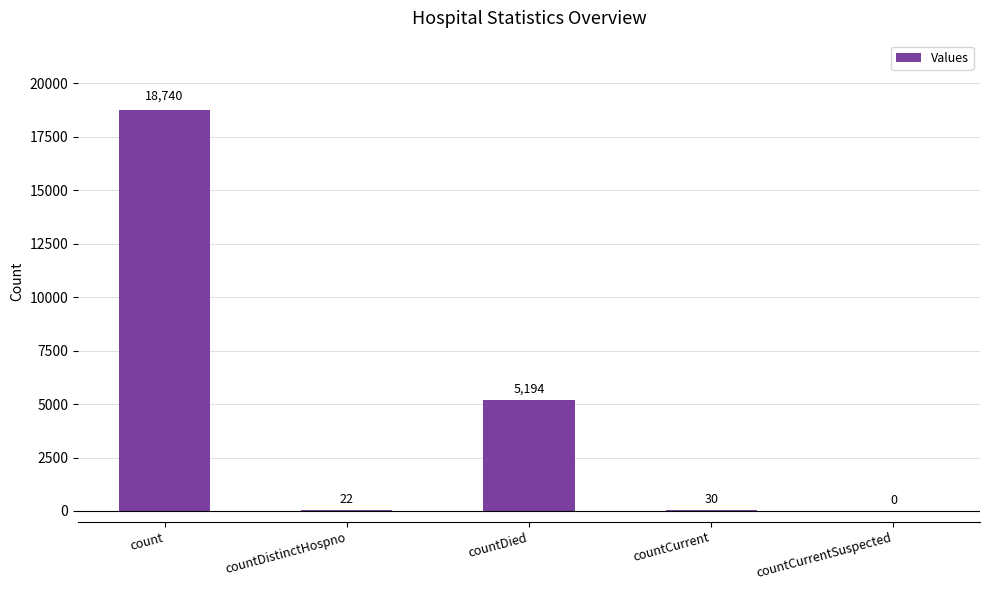

The chart shows a value of 18740 at count. True or false?

True